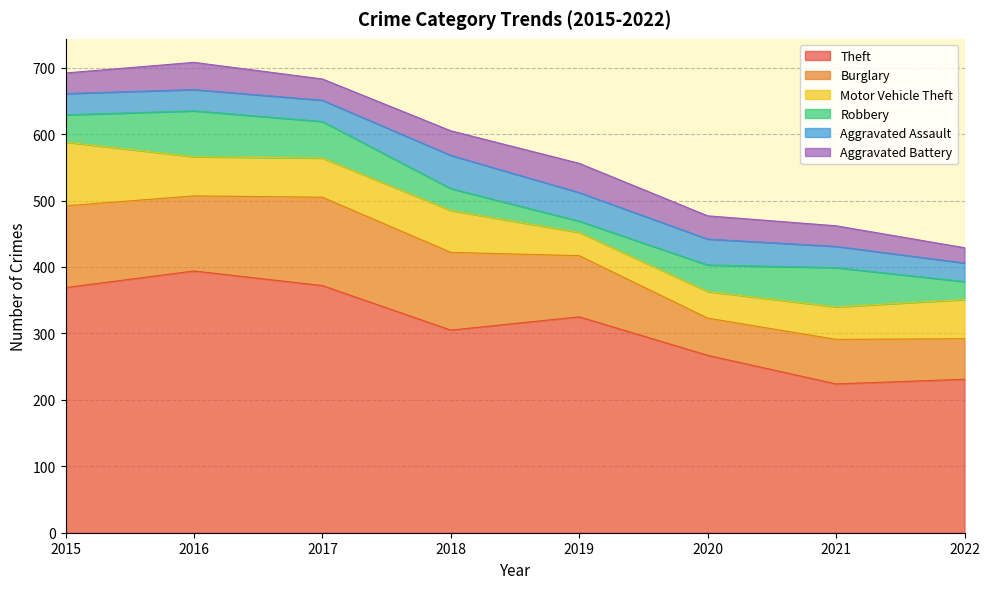

What is the highest value of the Robbery series?

69